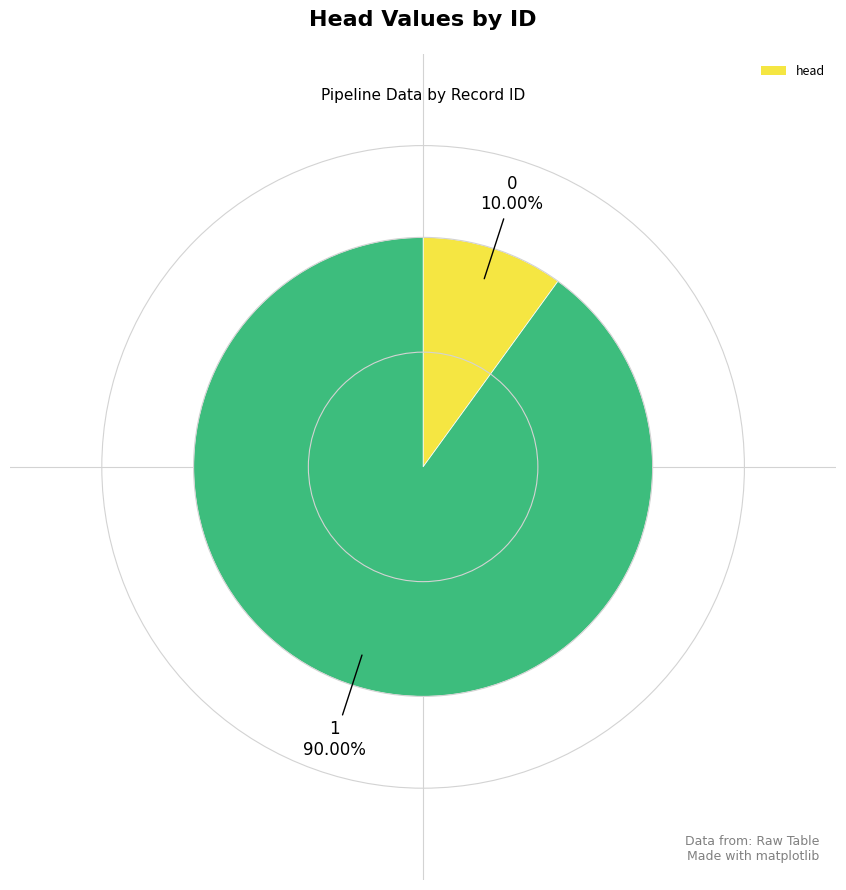

Does any single category account for the majority?

Yes